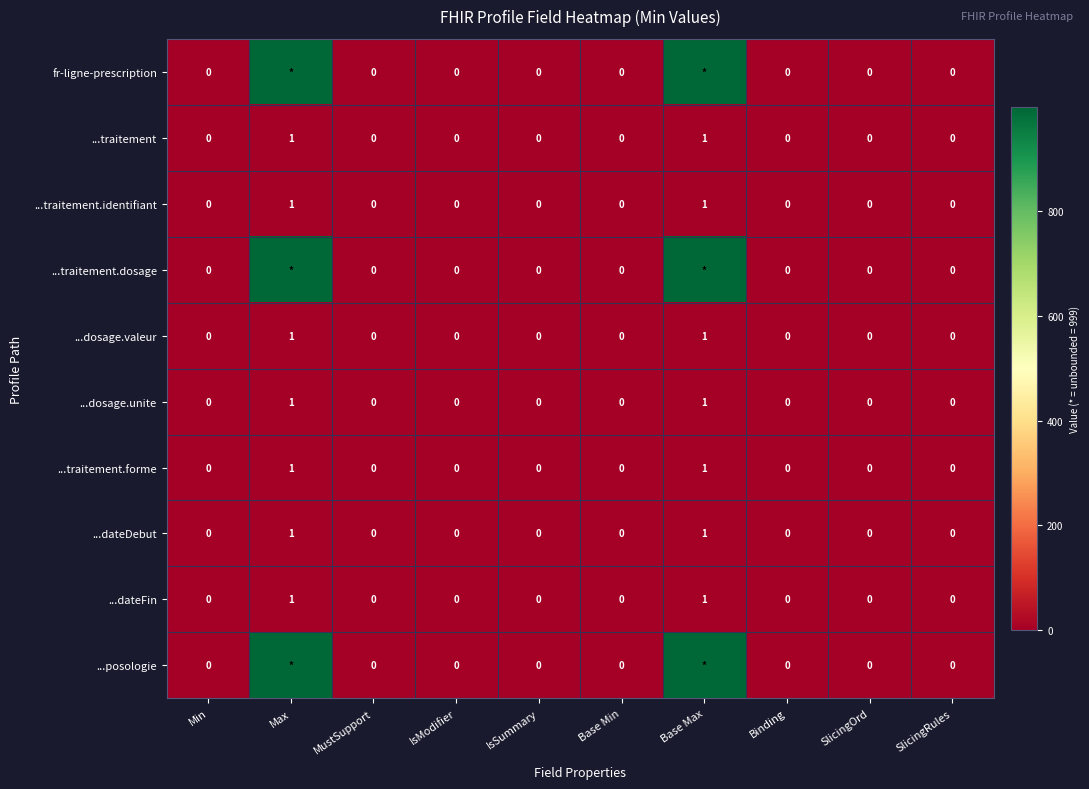

At which category is the sum across all series the highest?

Max